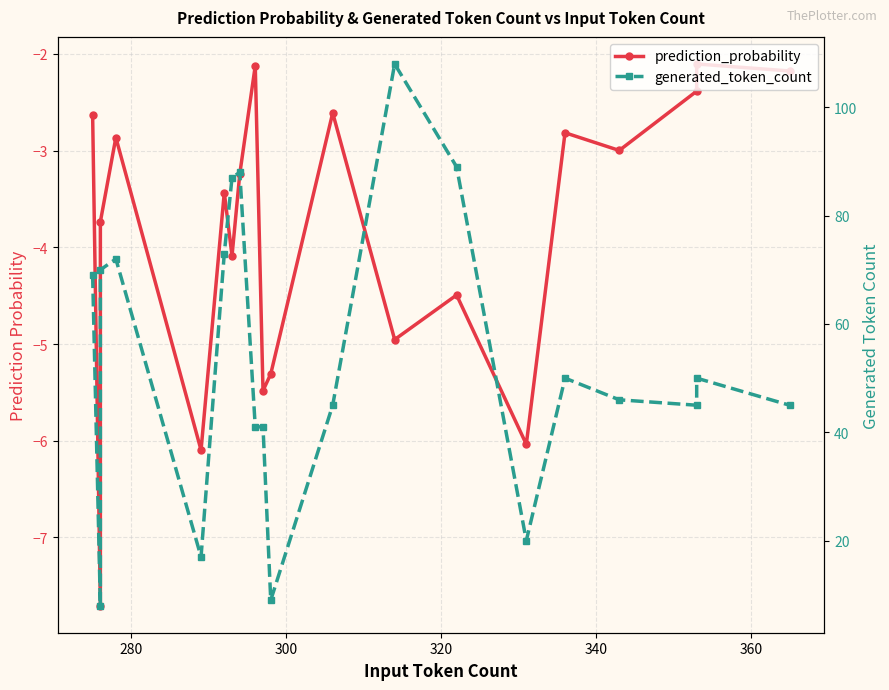

Reading left to right, transcribe all the data shown in this chart.

prediction_probability: -2.6	-7.7	-3.7	-2.9	-6.1	-3.4	-4.1	-3.2	-2.1	-5.5	-5.3	-2.6	-5.0	-4.5	-6.0	-2.8	-3.0	-2.4	-2.1	-2.2
generated_token_count: 69.0	8.0	70.0	72.0	17.0	73.0	87.0	88.0	41.0	41.0	9.0	45.0	108.0	89.0	20.0	50.0	46.0	45.0	50.0	45.0